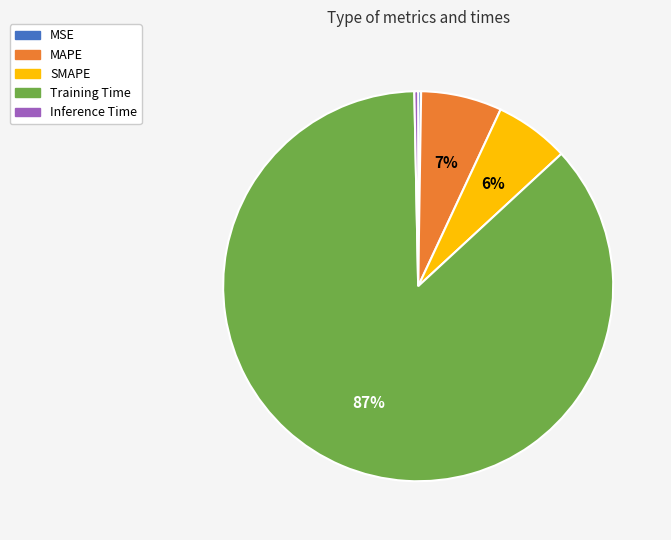

To the nearest percent, what portion does Training Time represent?

87%